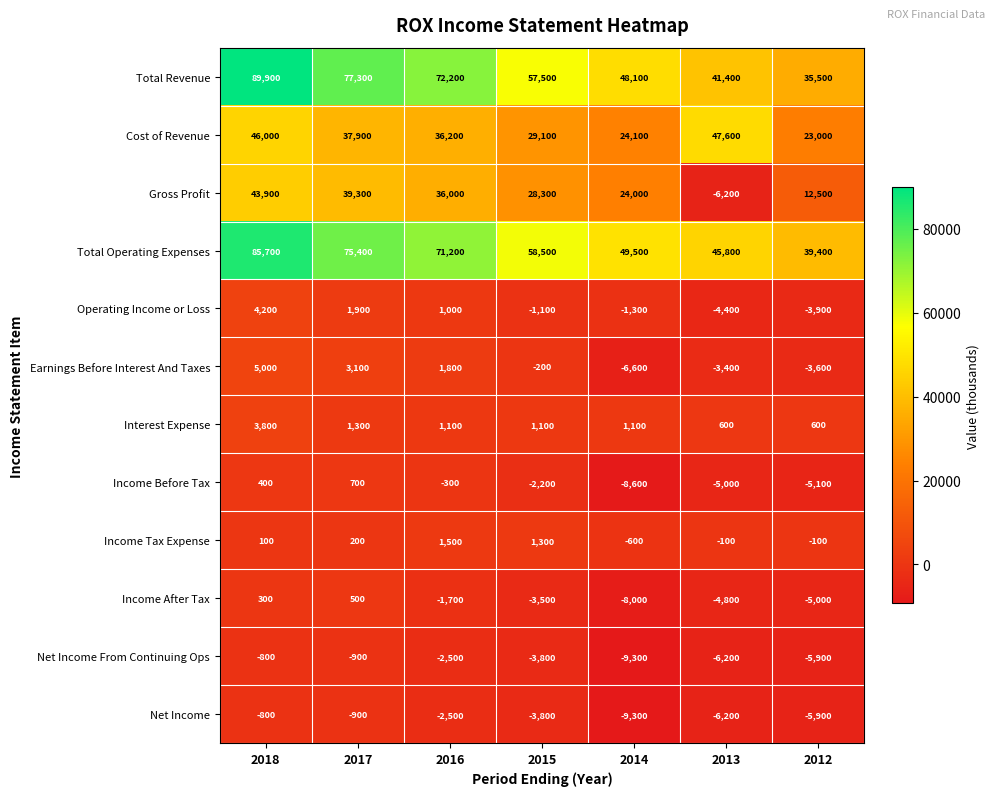

What is the total value across all series at 2013?

99100